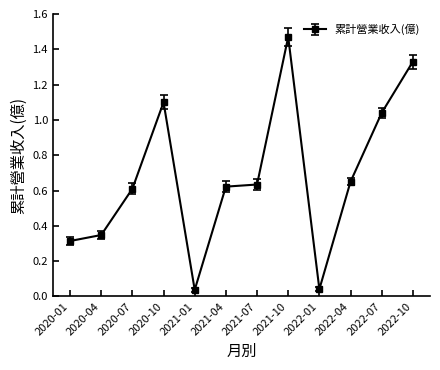

Which has a higher value, 2021-01 or 2021-10?

2021-10